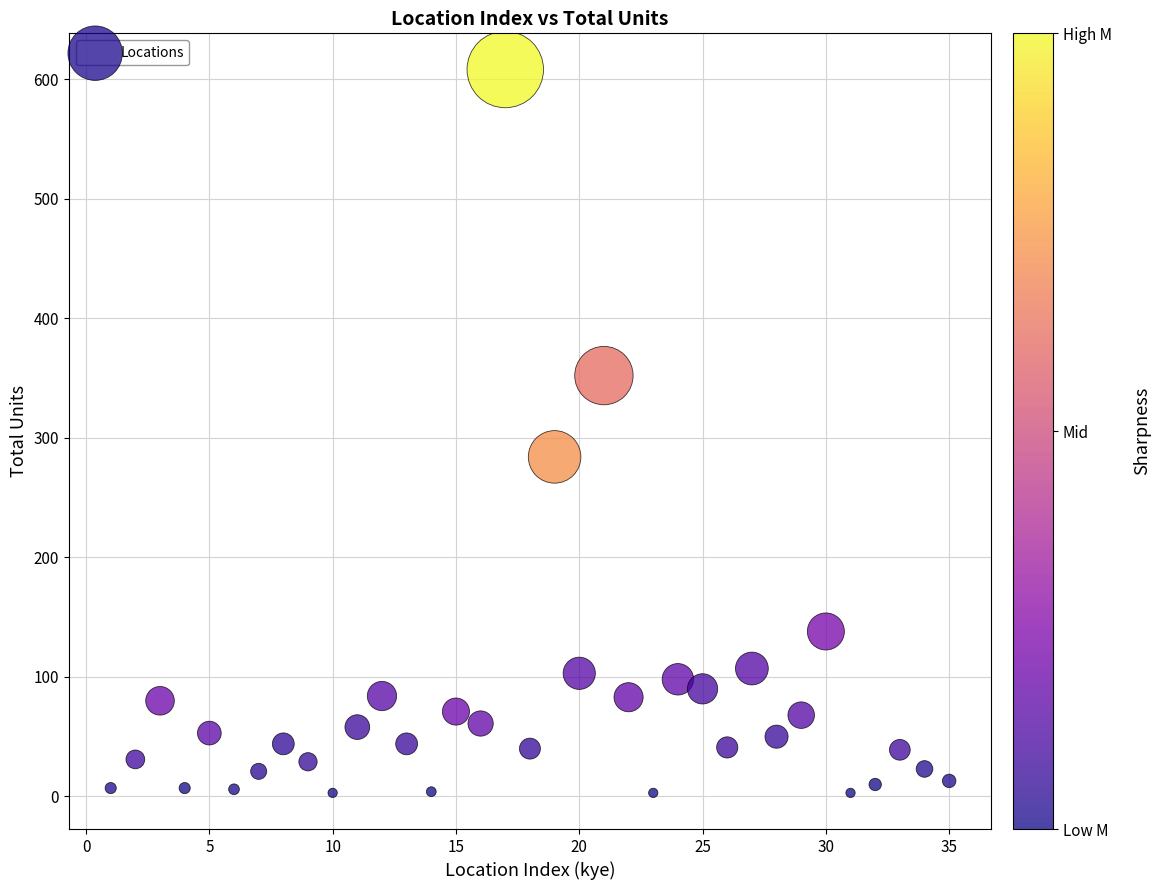

What Y value in the scatter plot is closest to 305?

284